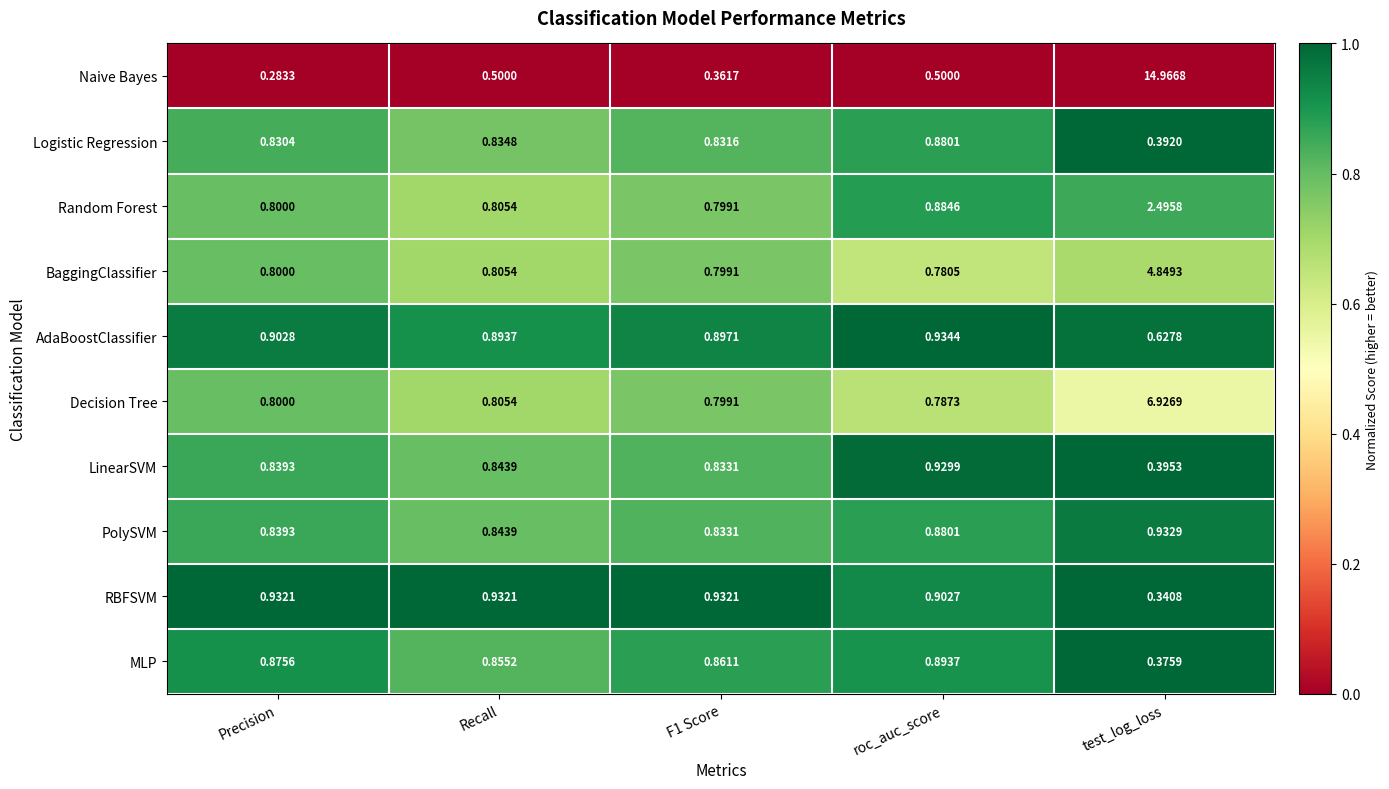

At which category does the chart reach its peak across all series?

test_log_loss